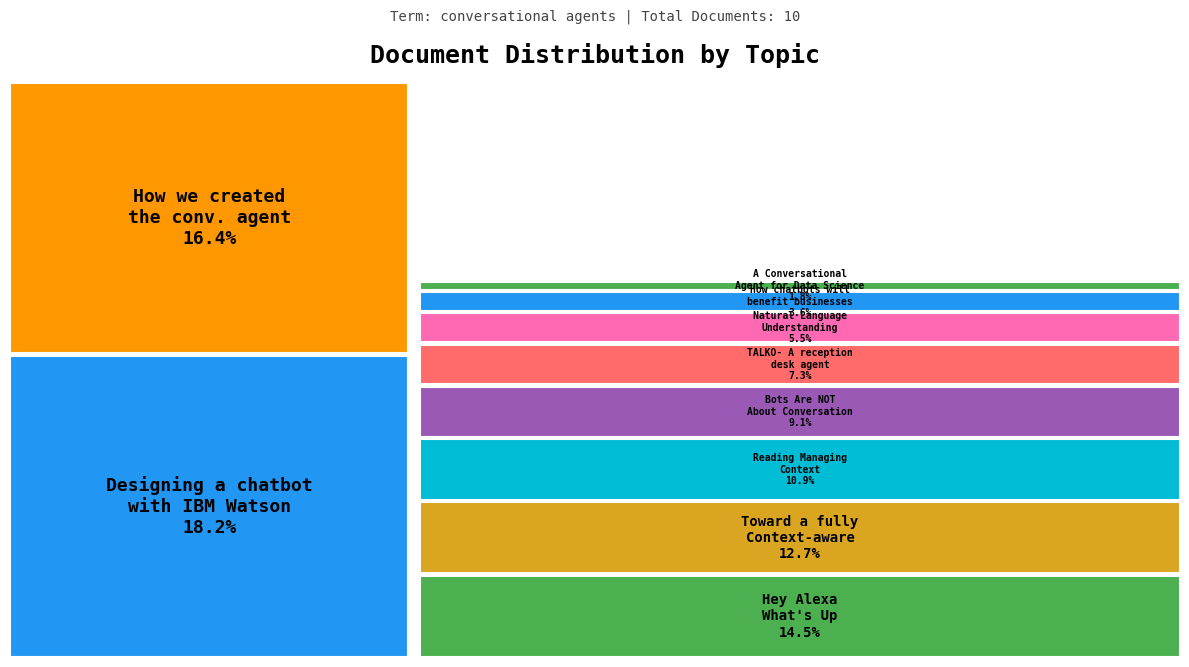

To the nearest percent, what is the combined percentage of TALKO- A reception desk conversational agent and A Conversational Agent for Data Science?

9%